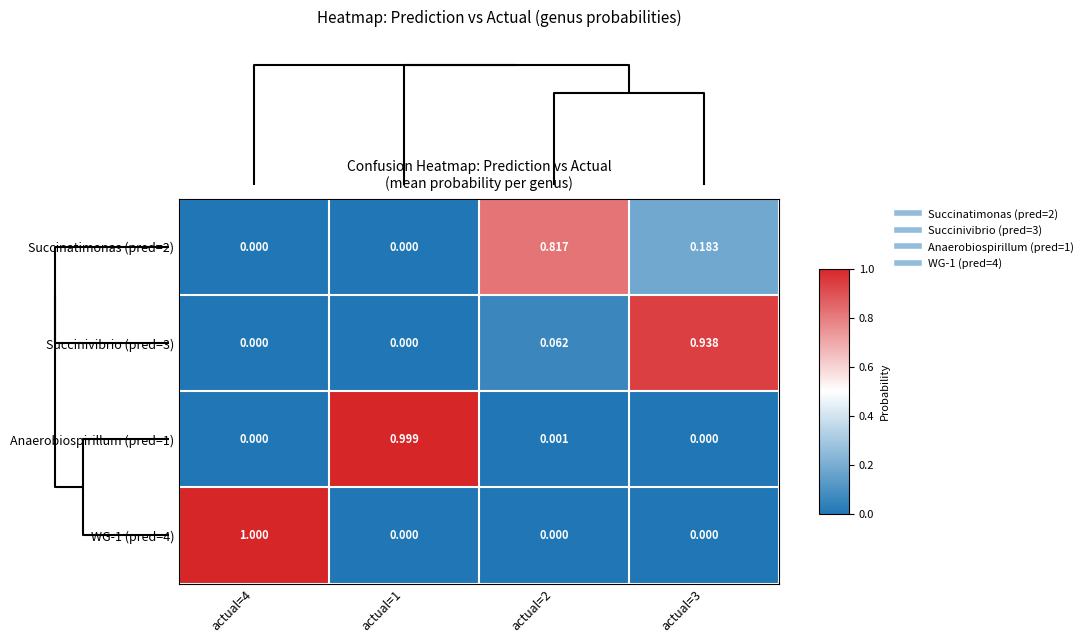

Is the value of WG-1 (pred=4) at actual=4 greater than the value of Anaerobiospirillum (pred=1) at actual=1?

Yes